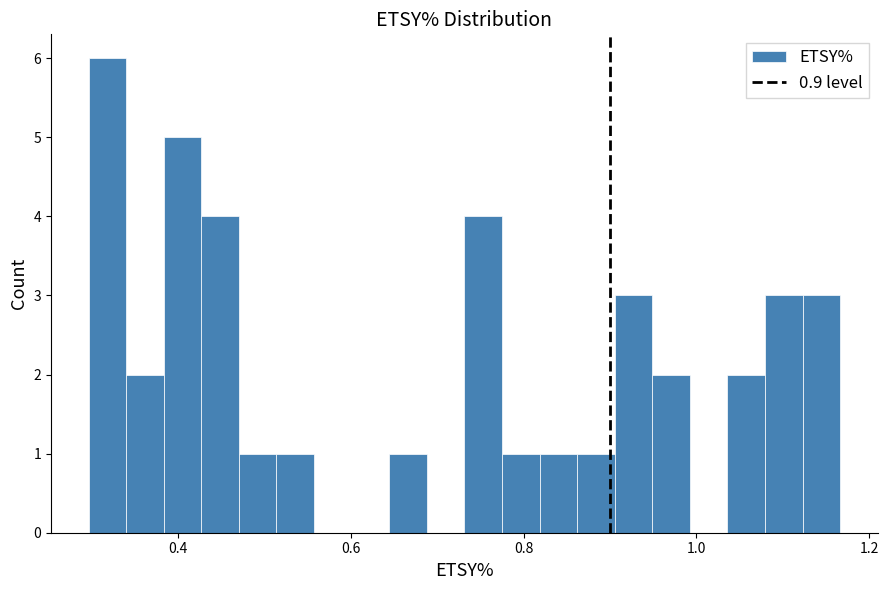

Around what value on the x-axis is the tallest bar? Give the approximate position of its centre, as read against the axis.

0.32